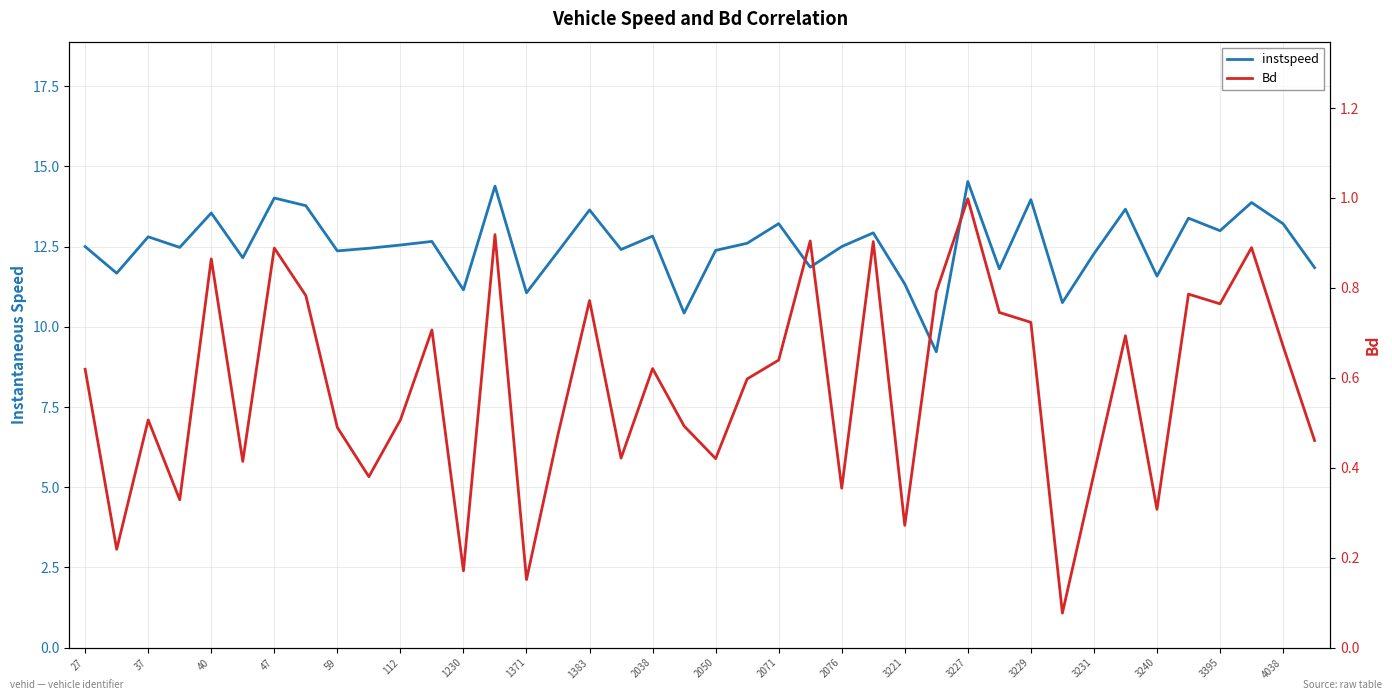

Rank the series at 39 from highest to lowest value.

instspeed, Bd